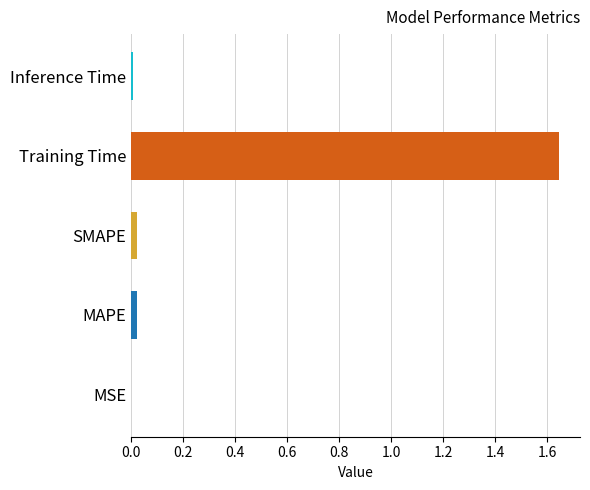

Which has a higher value, Training Time or Inference Time?

Training Time